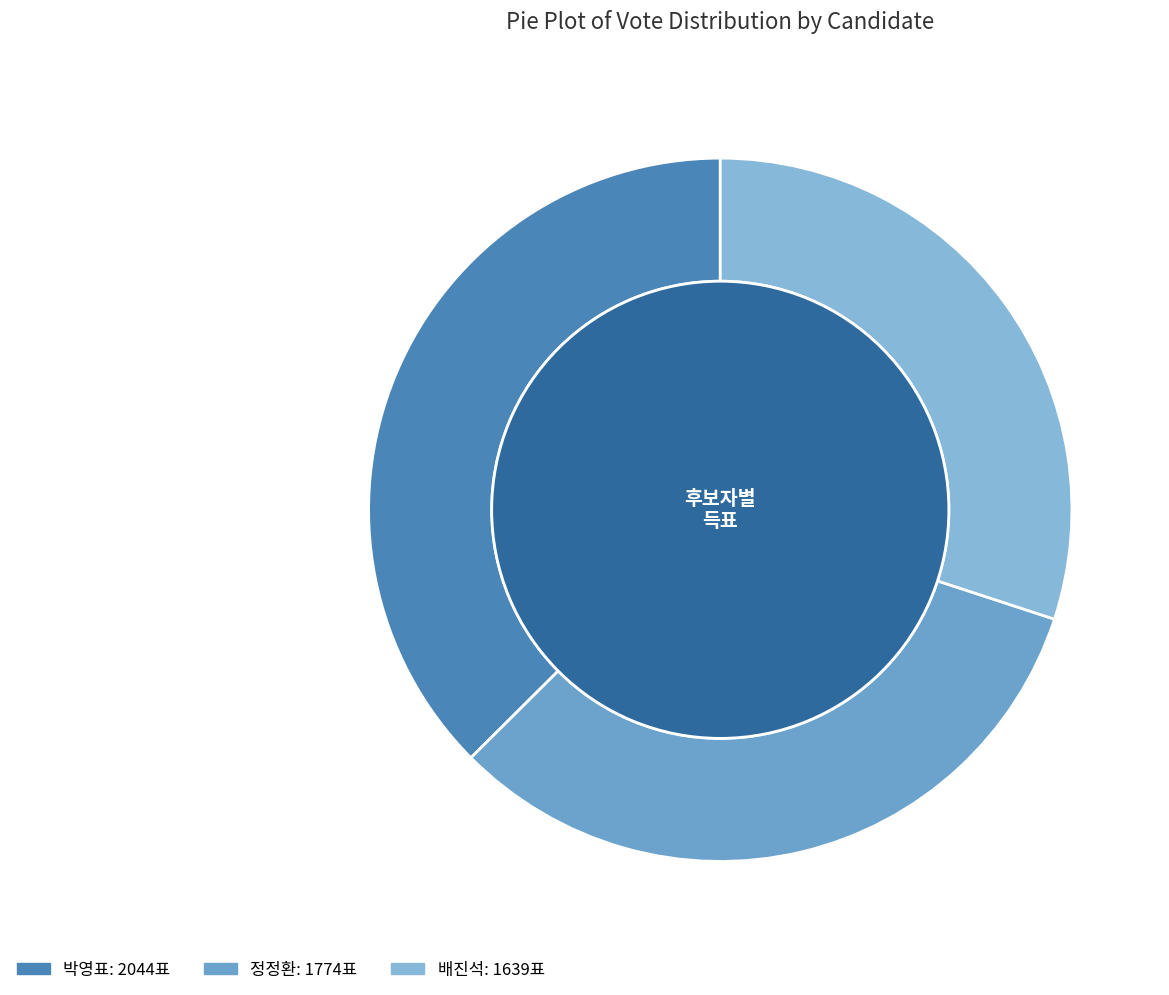

Which series has the widest spread of values?

박영표